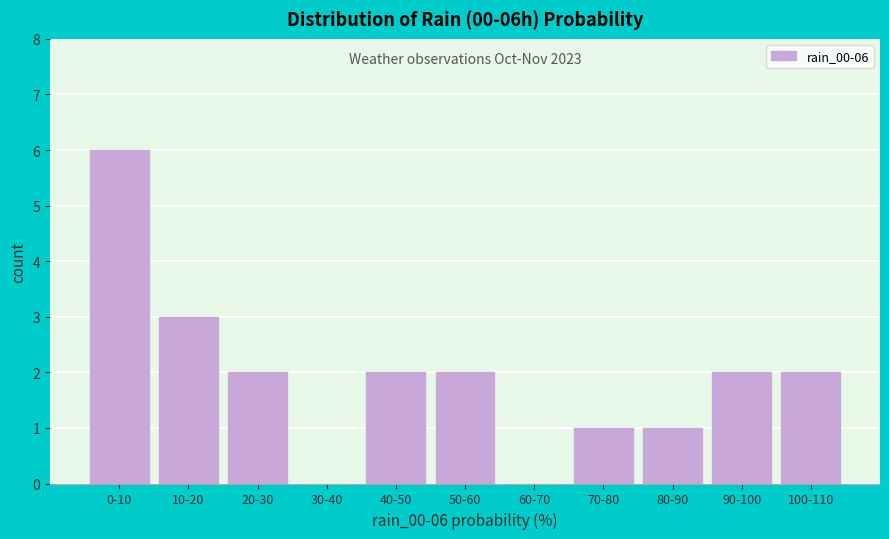

Reading left to right, extract all data points from this chart.

0-10=6	10-20=3	20-30=2	30-40=0	40-50=2	50-60=2	60-70=0	70-80=1	80-90=1	90-100=2	100-110=2